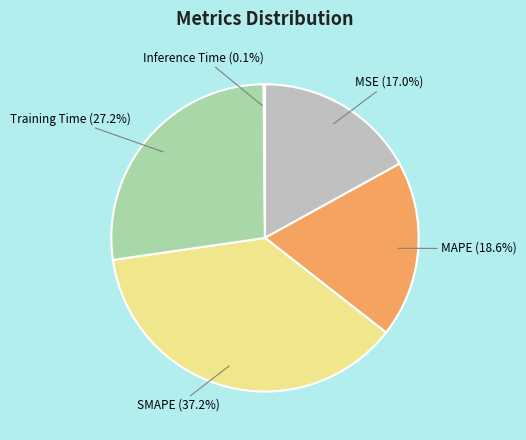

Which has a higher value, MAPE (18.6%) or SMAPE (37.2%)?

SMAPE (37.2%)